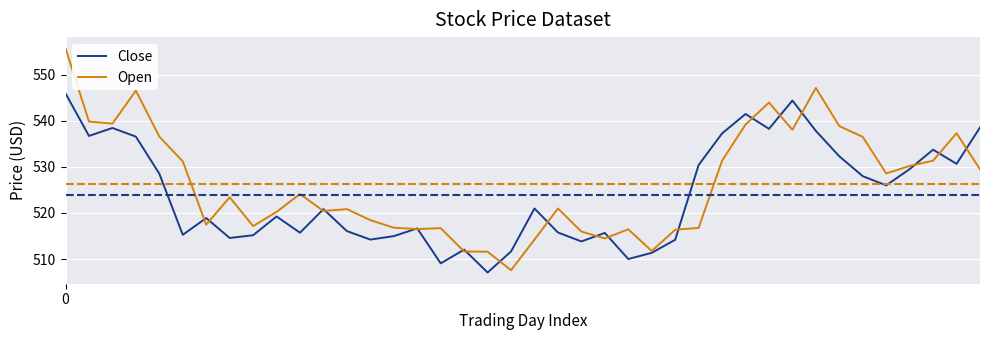

Which series has the widest spread of values?

Open